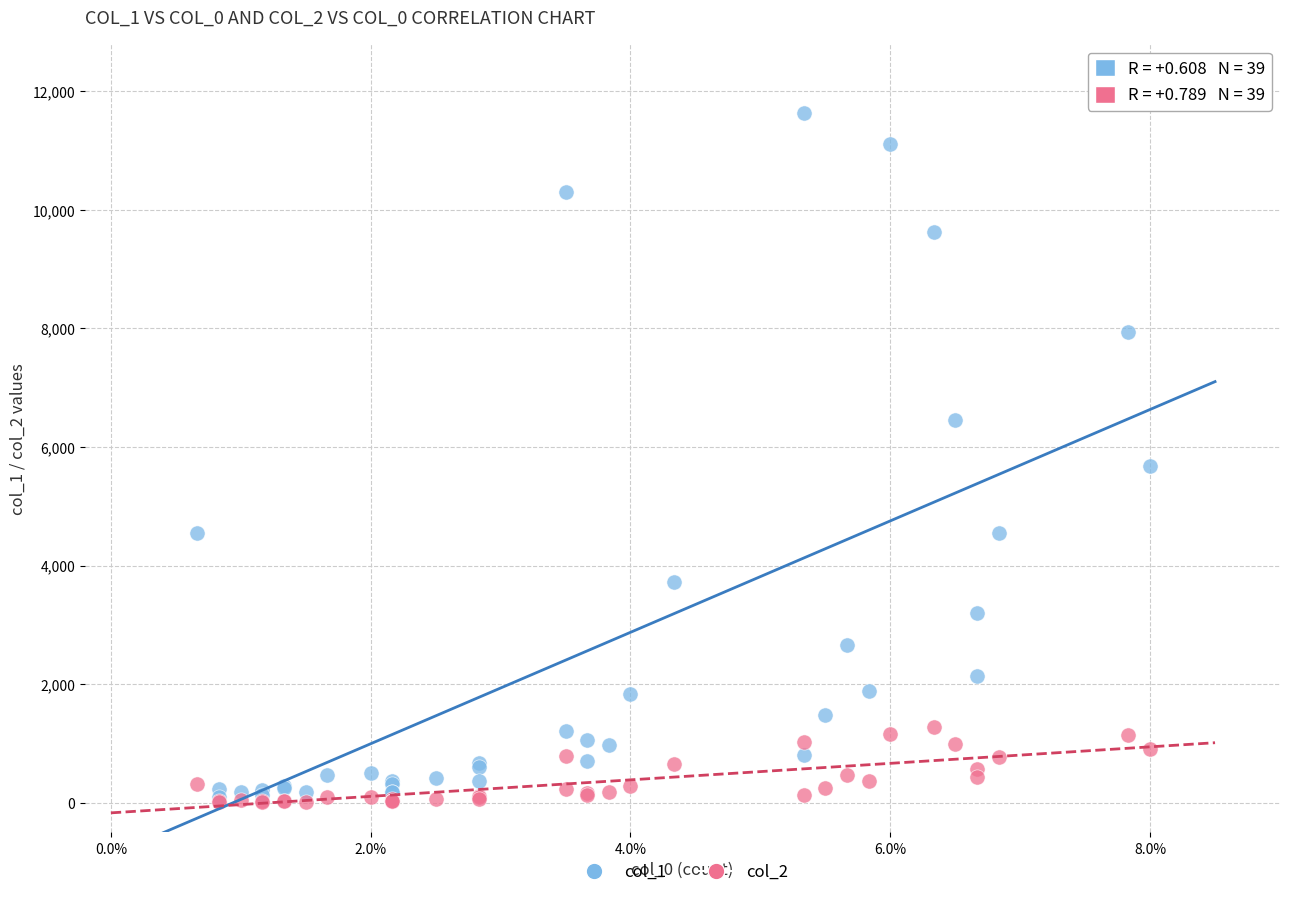

Across all series, what Y value is closest to 5823?

5673